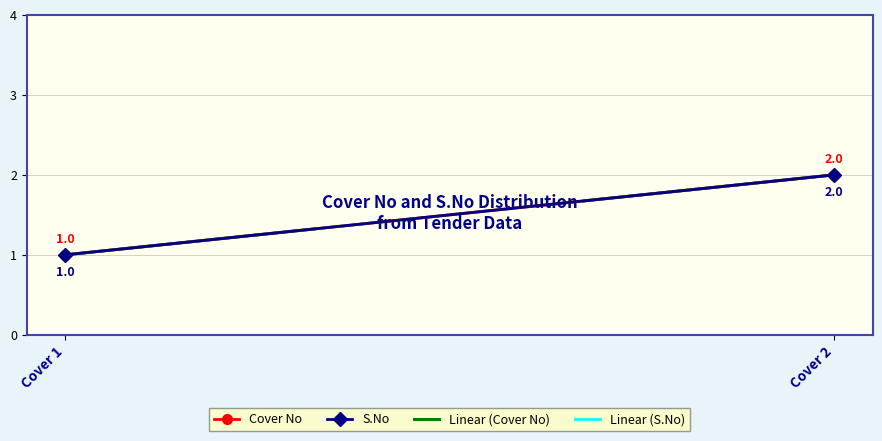

Reading left to right, what are all the values shown in this chart?

Cover No: Cover 1=1.0	Cover 2=2.0
S.No: Cover 1=1.0	Cover 2=2.0
Linear (Cover No): Cover 1=1.0	Cover 2=2.0
Linear (S.No): Cover 1=1.0	Cover 2=2.0